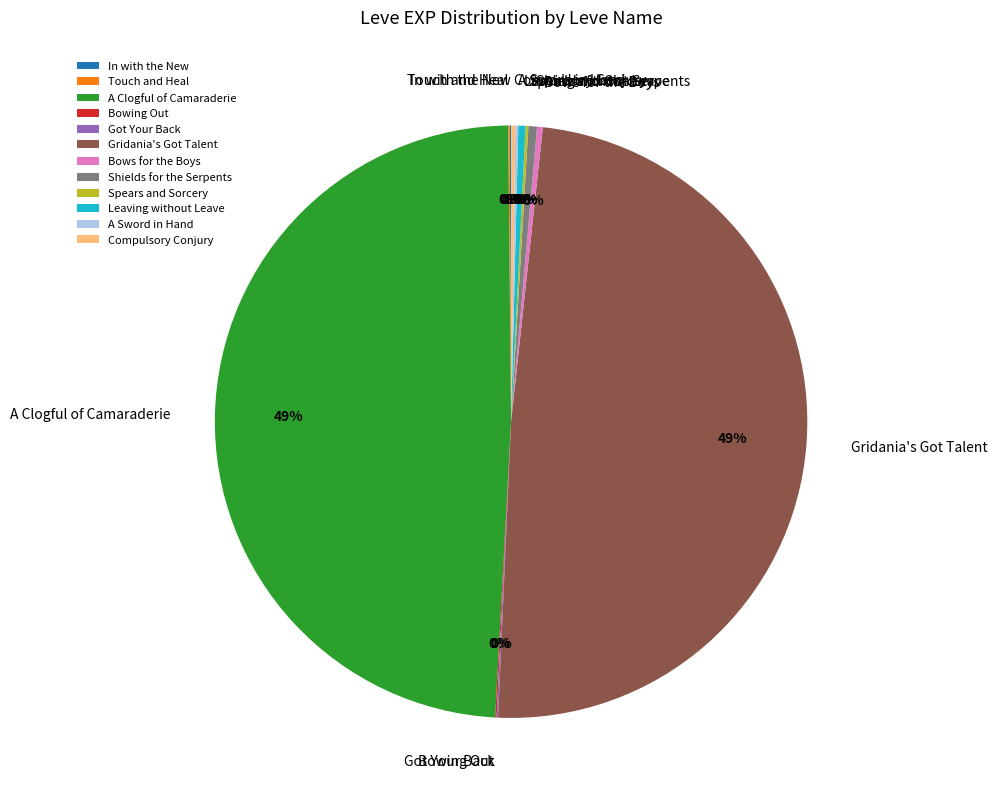

Approximately how many times larger is the value at A Clogful of Camaraderie compared to Shields for the Serpents?

105.0